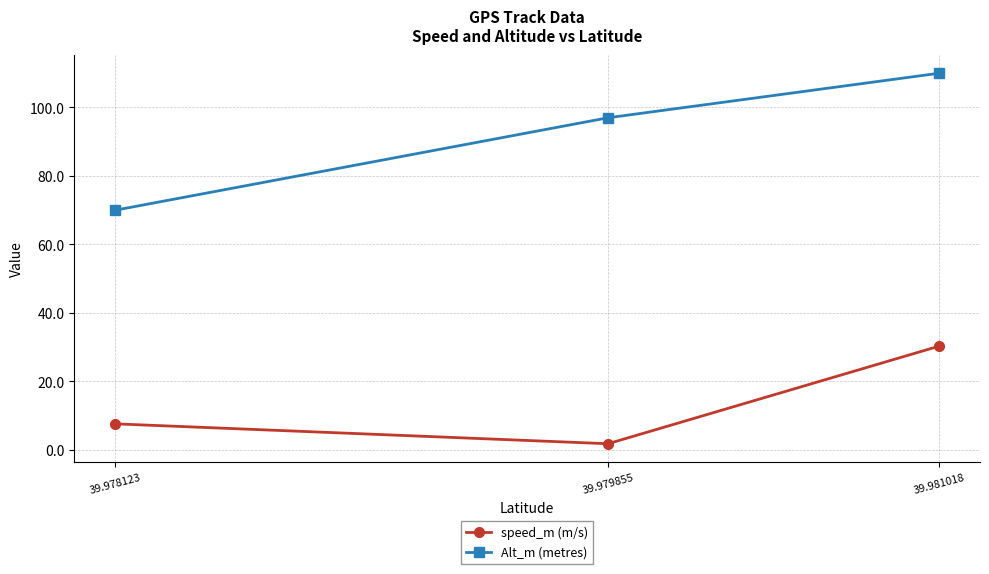

Rank the series at 39.981018 from lowest to highest value.

speed_m (m/s), Alt_m (metres)